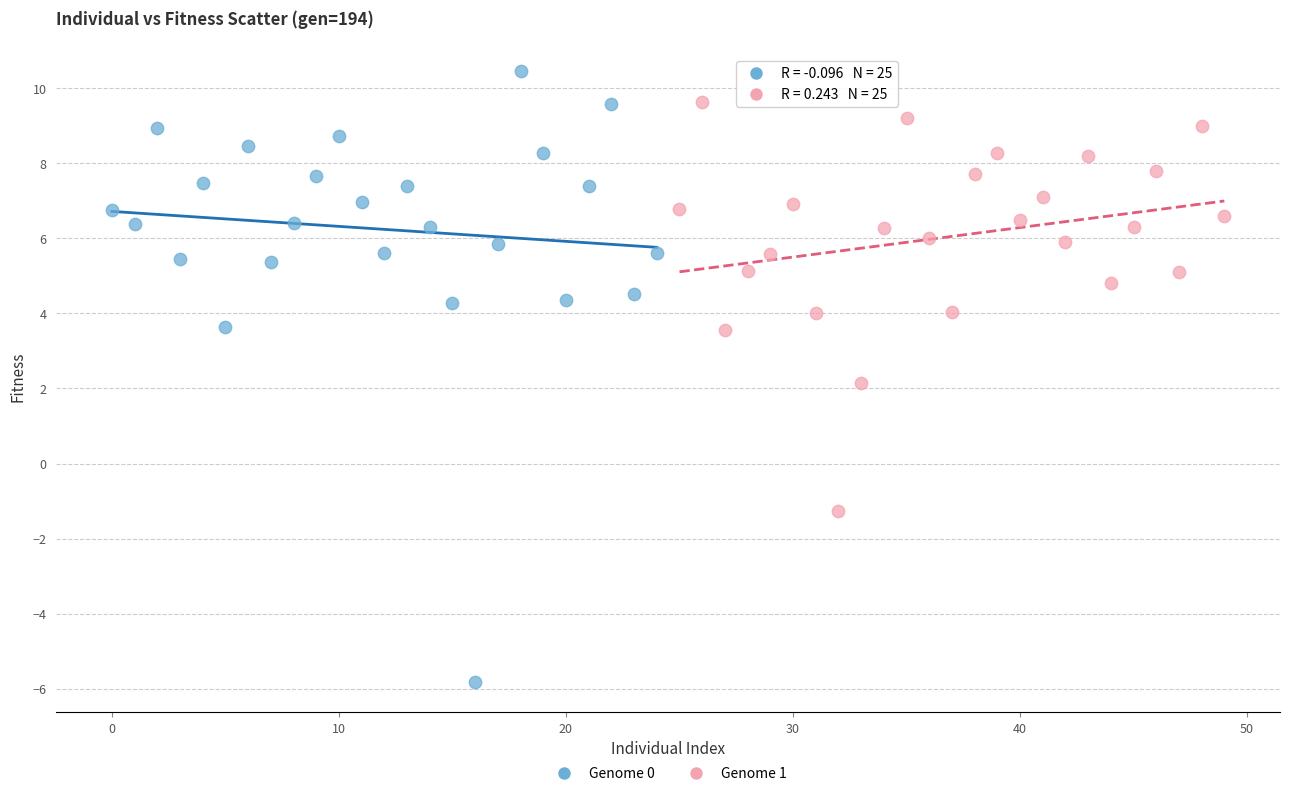

Which series has the largest Y range (max minus min)?

Genome 0